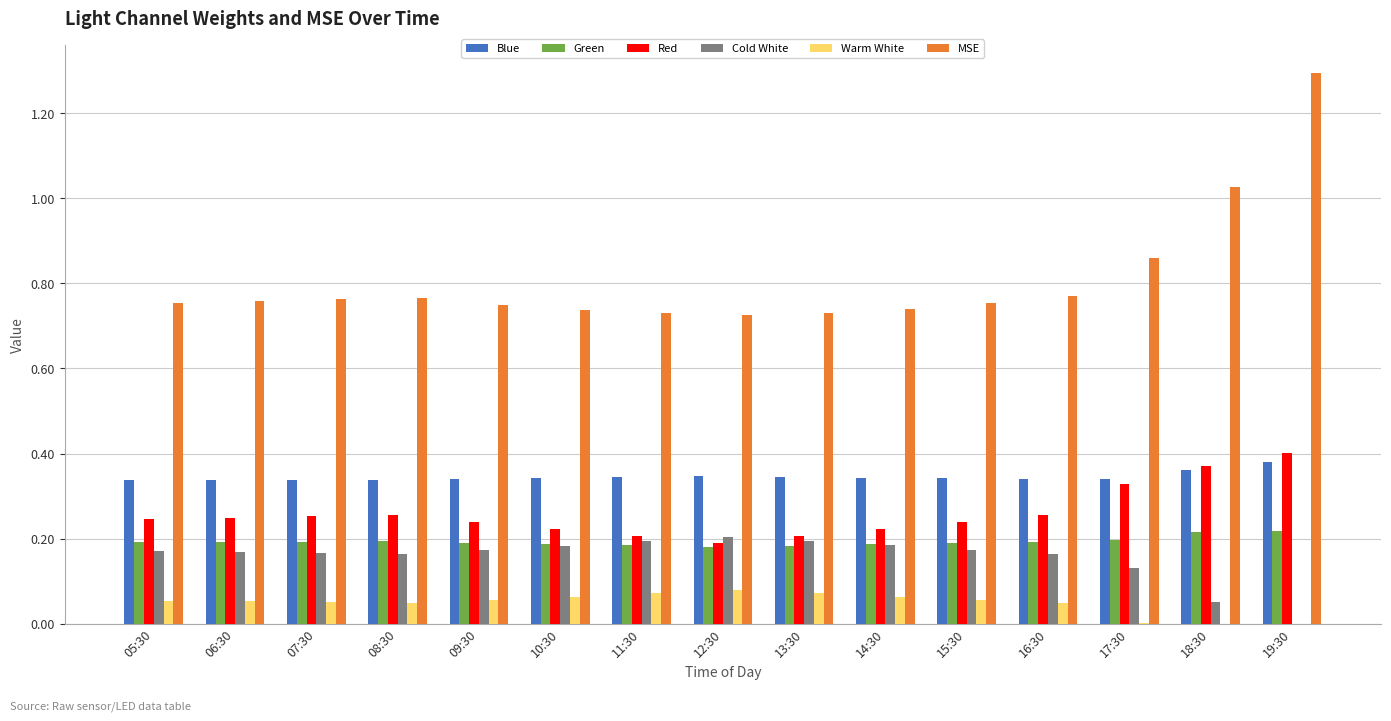

How many groups of bars are there?

15